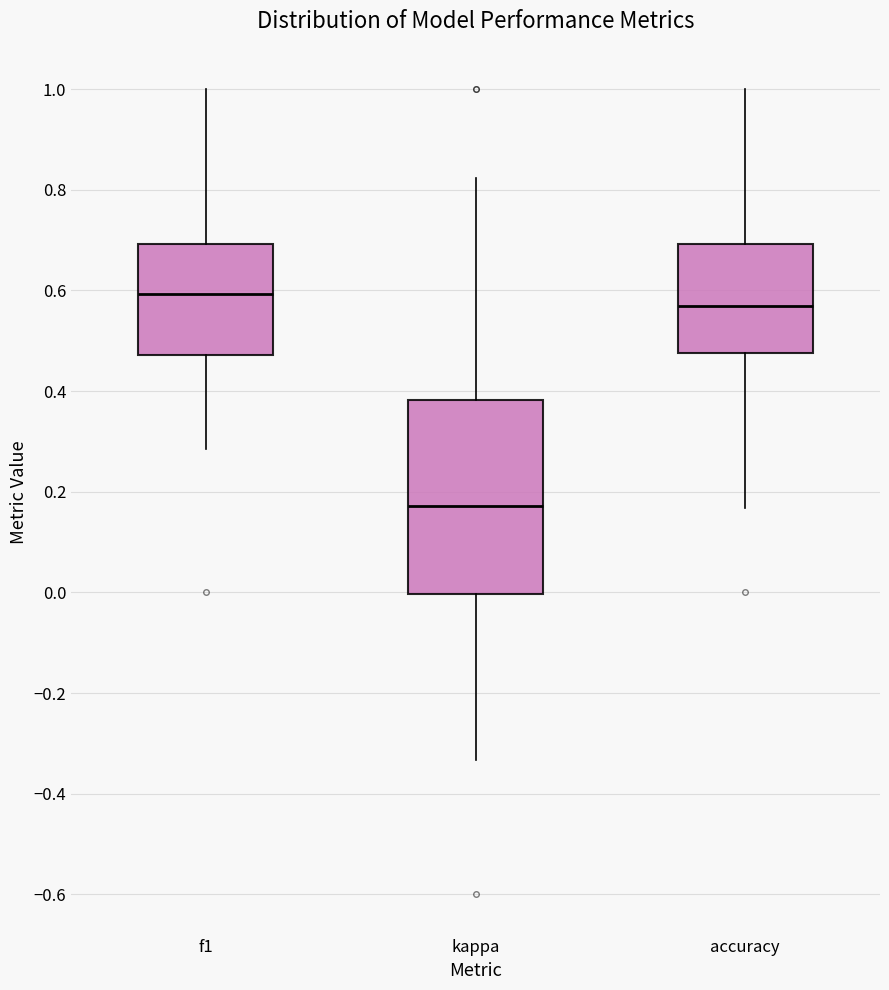

Reading left to right, transcribe this box plot: for each box, give where its median line is, the range the box spans, and where its two whiskers end, as read against the y-axis. The values are not printed on the chart, so give them approximately, as read against the axis.

f1: median 0.60, box 0.48 to 0.70, whiskers 0.28 to 1.00
kappa: median 0.18, box 0.00 to 0.38, whiskers -0.34 to 0.82
accuracy: median 0.56, box 0.48 to 0.70, whiskers 0.16 to 1.00